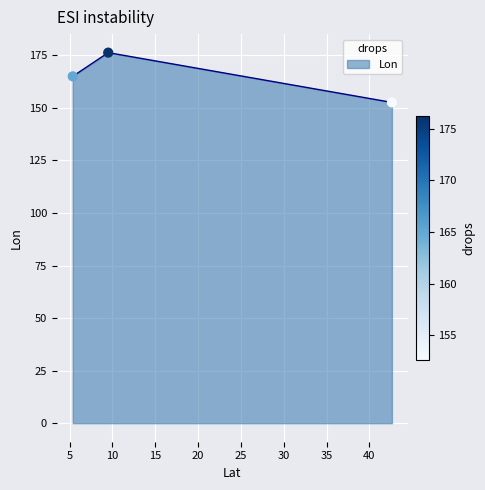

What is the difference between the second highest and minimum values?

12.4